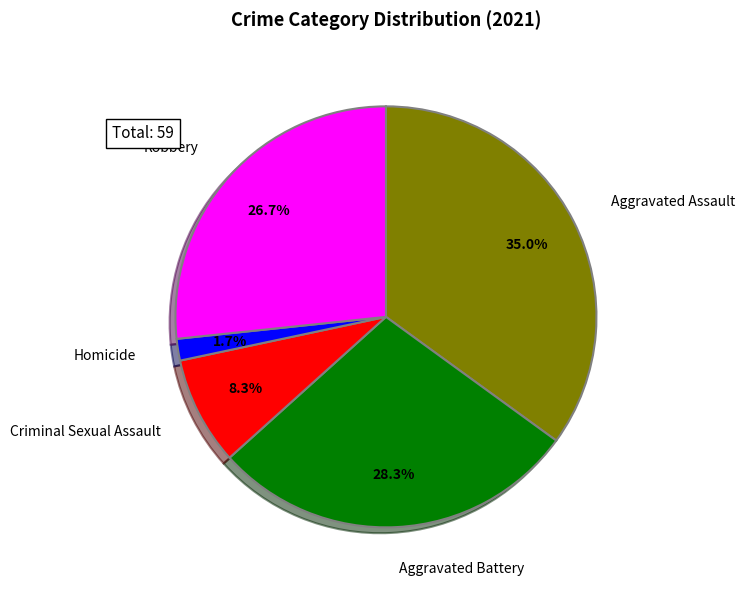

Is there any slice that represents more than half of the pie?

No